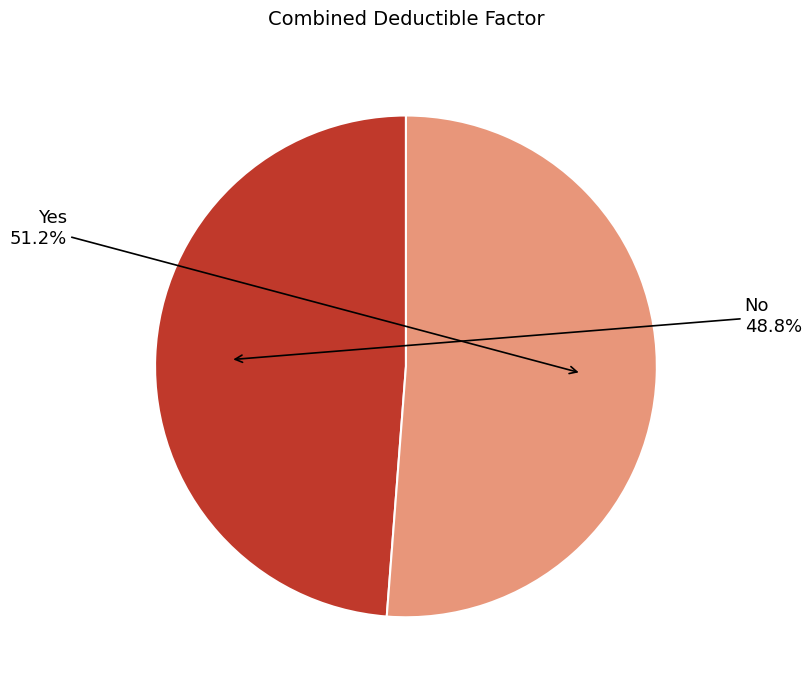

To the nearest percent, what portion does Yes represent?

51%